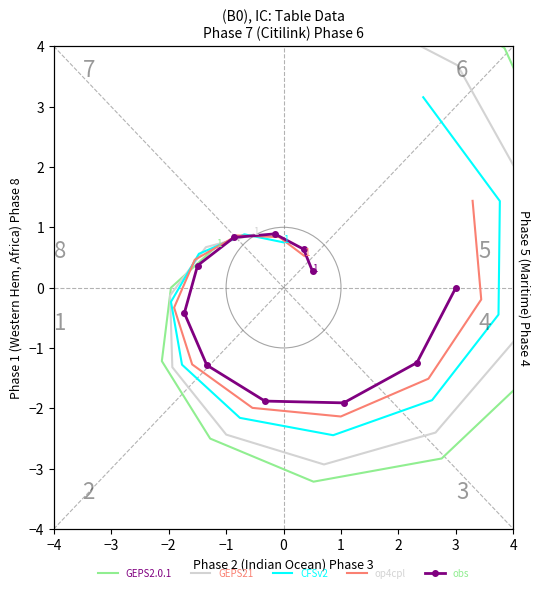

What is the sum of all op4cpl values?

-3.3